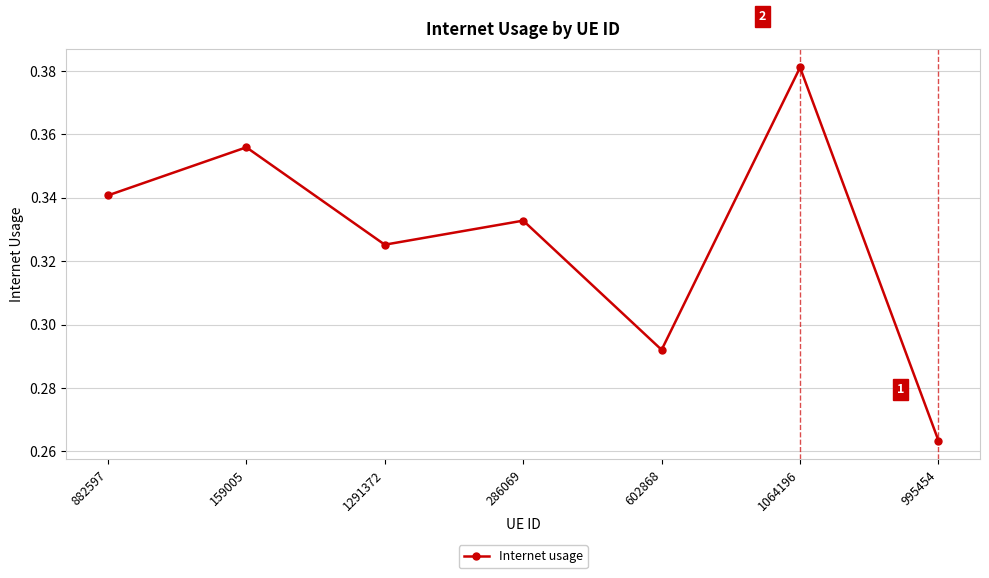

True or false: the data shows 0.2 at 1291372.

False